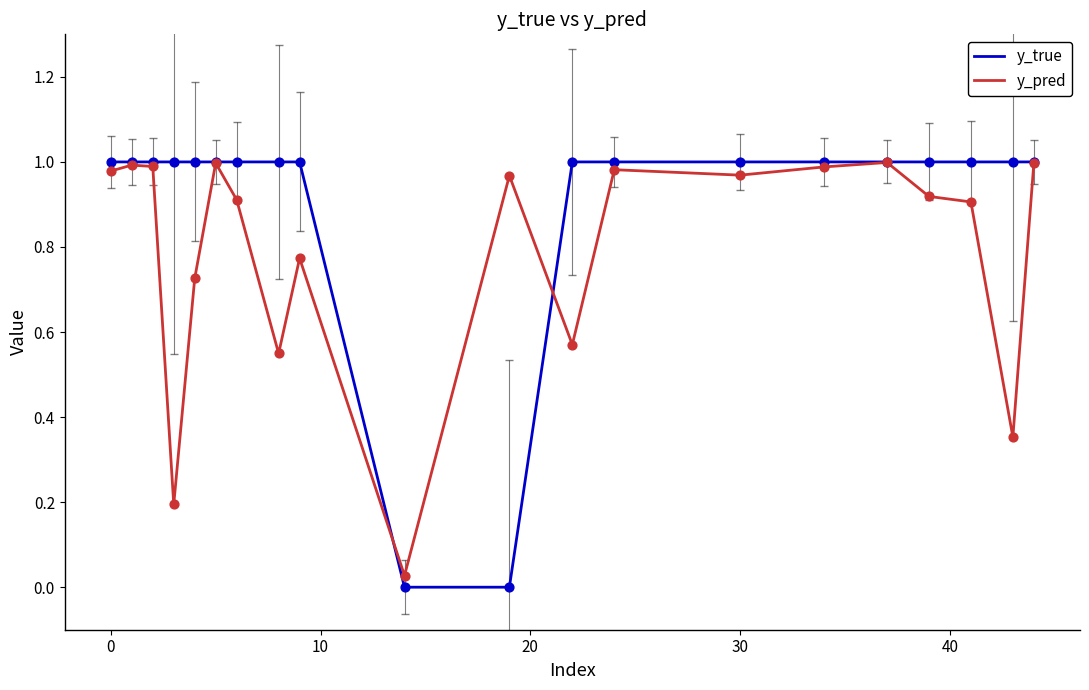

Which series has the largest range (max minus min)?

y_true